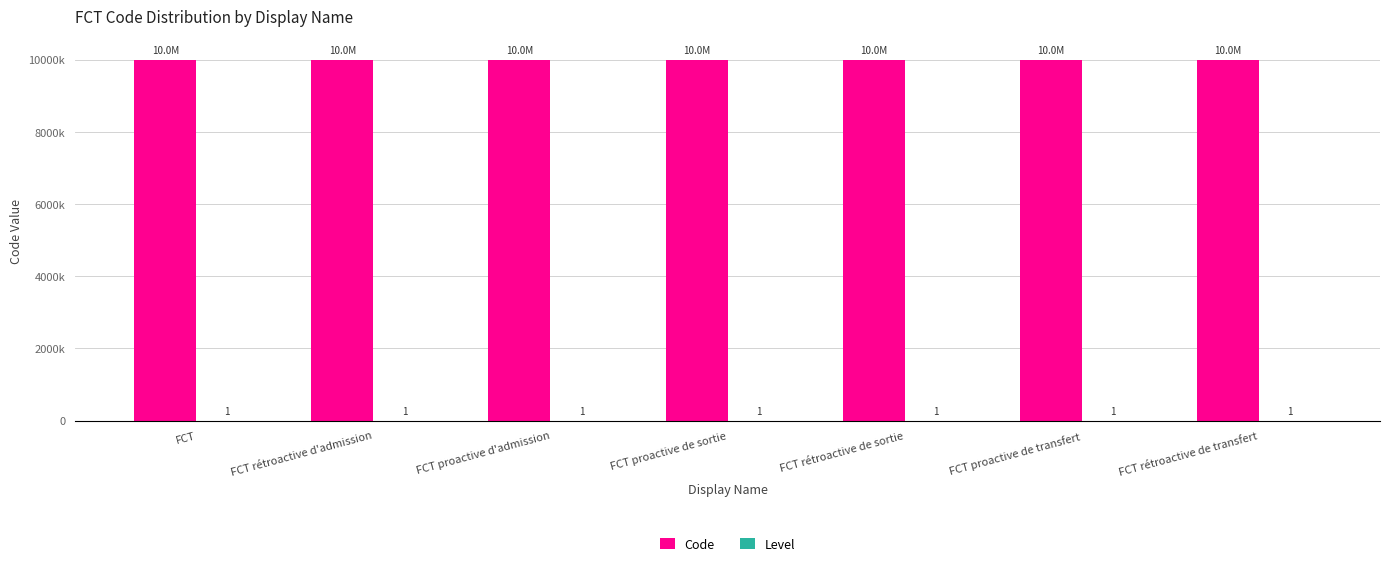

What is the total value across all series at FCT proactive de sortie?

10000005